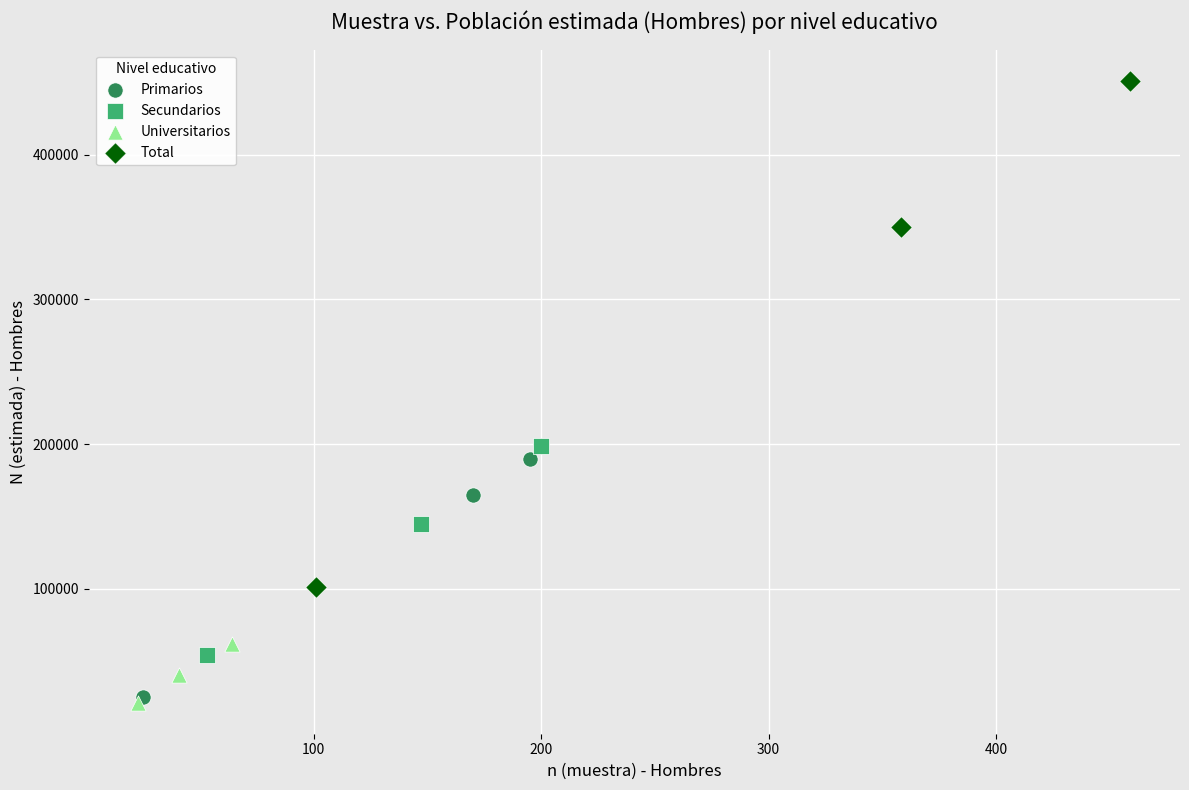

Which series reaches the maximum Y coordinate?

Total